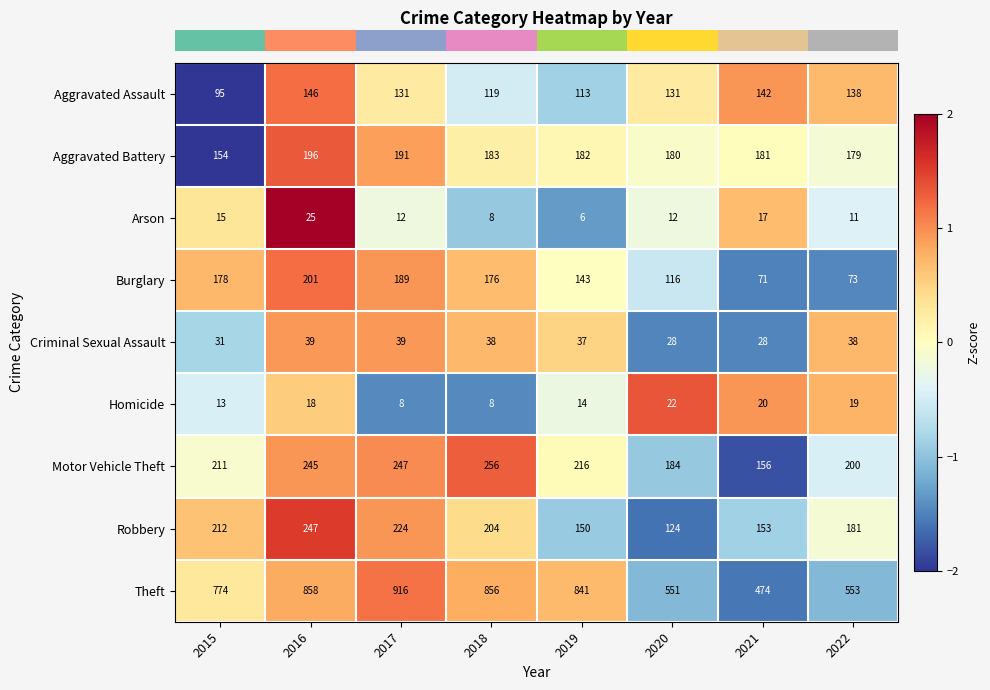

What is the smallest value displayed?

6